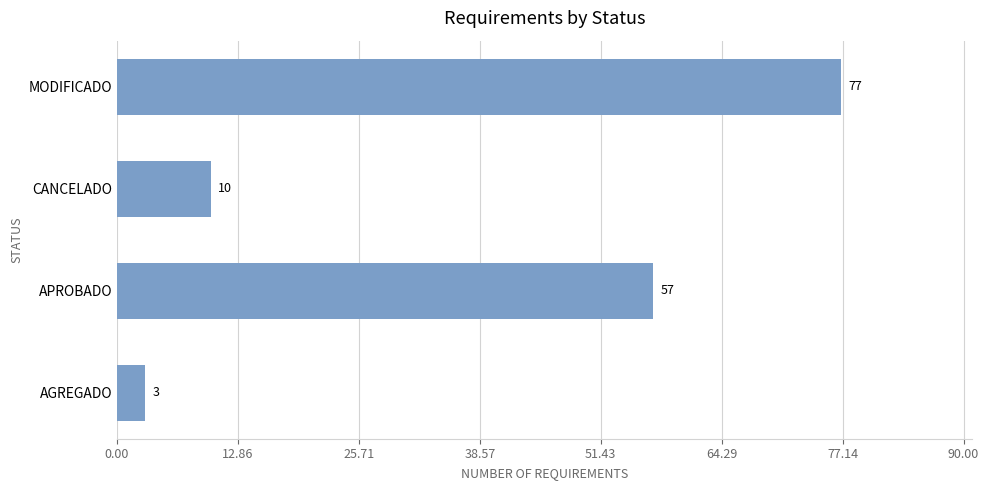

What is the maximum value shown in the chart?

77